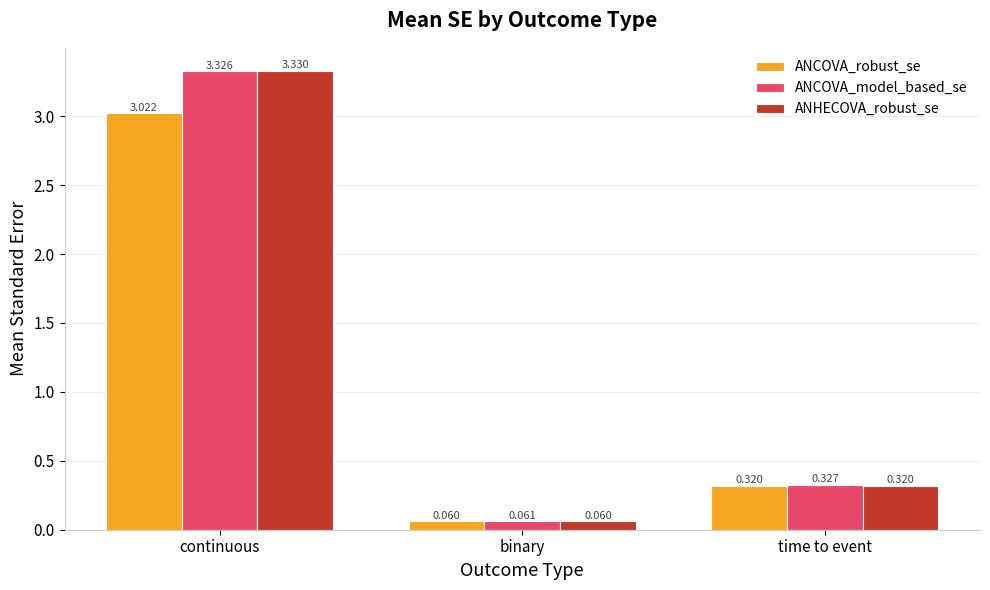

At how many categories does at least one series exceed 0?

3